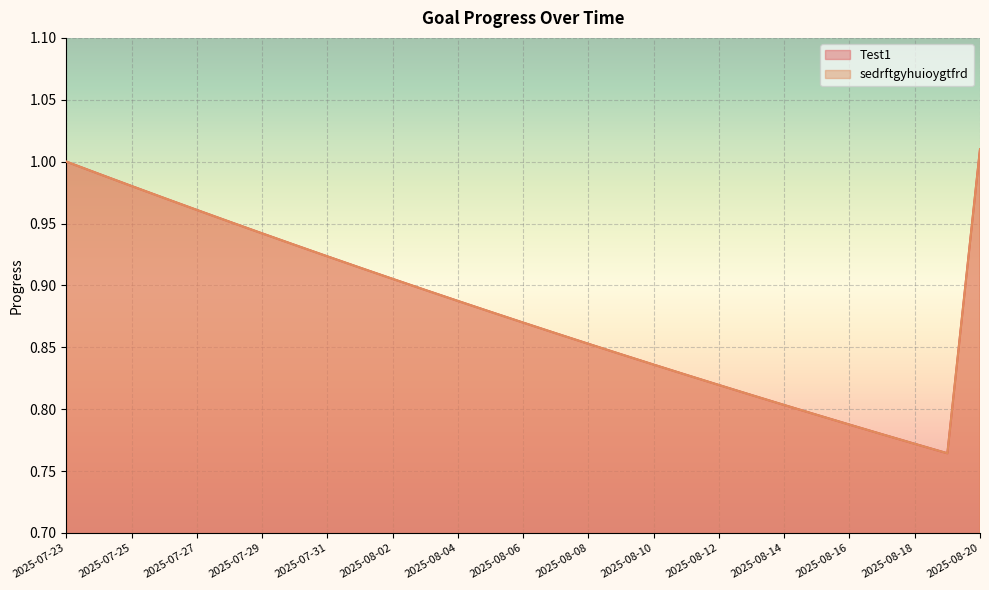

How many lines are shown in the chart?

2